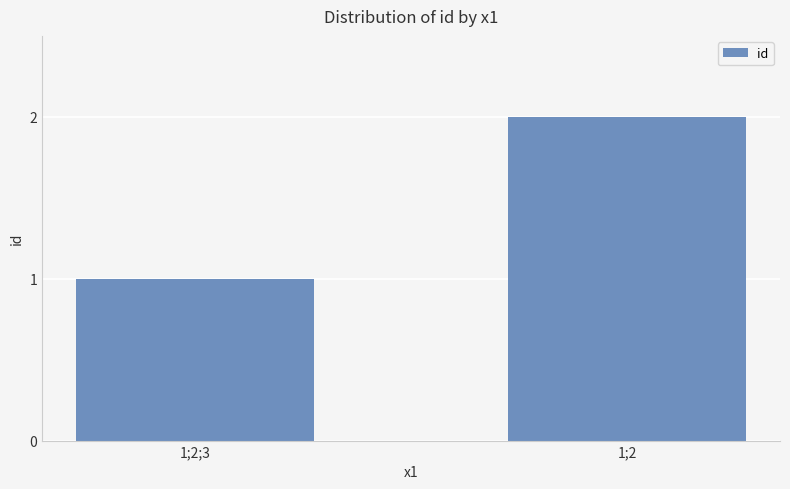

Between 1;2;3 and 1;2, which is larger?

1;2